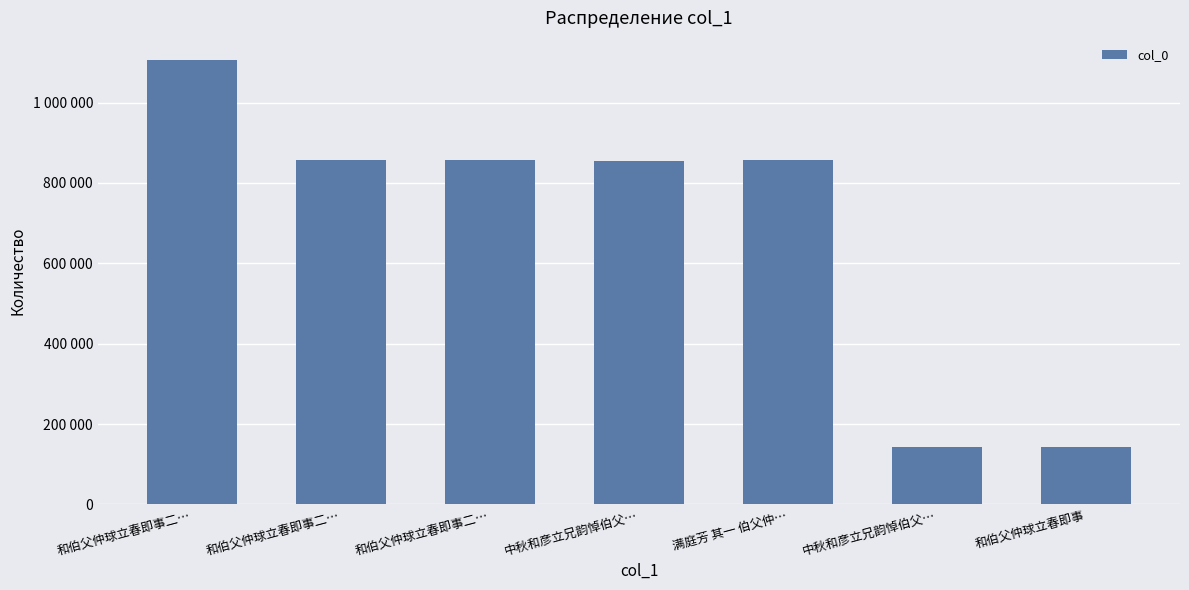

Approximately how many times larger is the value at 满庭芳 其一 伯父仲… compared to 中秋和彦立兄韵悼伯父…?

6.0